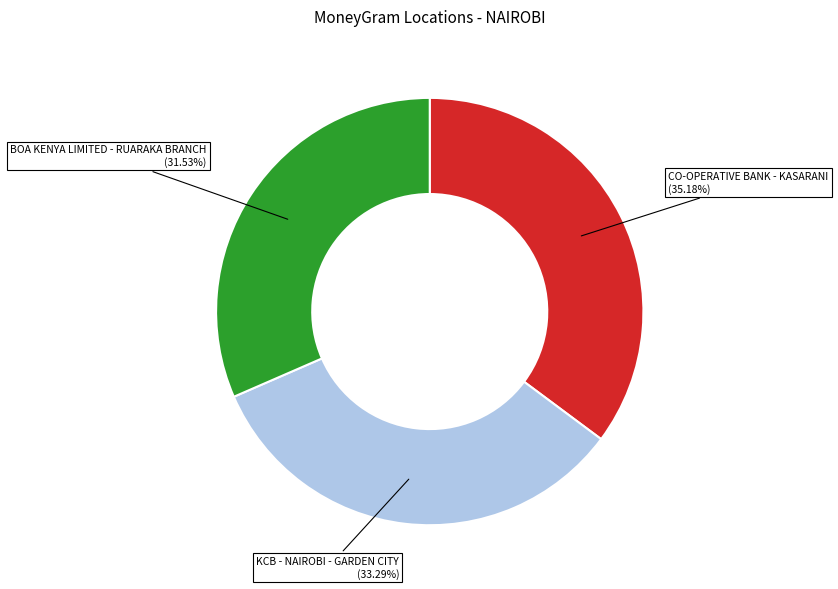

What portion of the pie excludes KCB - NAIROBI - GARDEN CITY?

66.7%